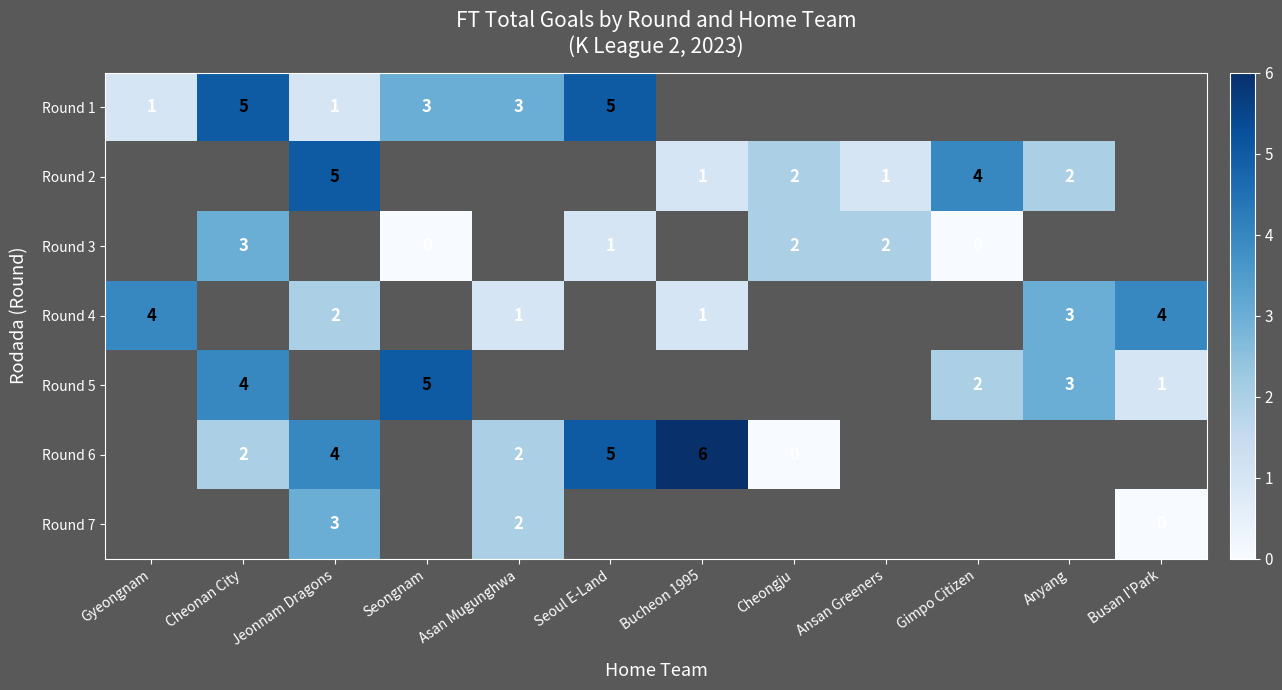

The Round 3 series shows 3 at Cheonan City. True or false?

True